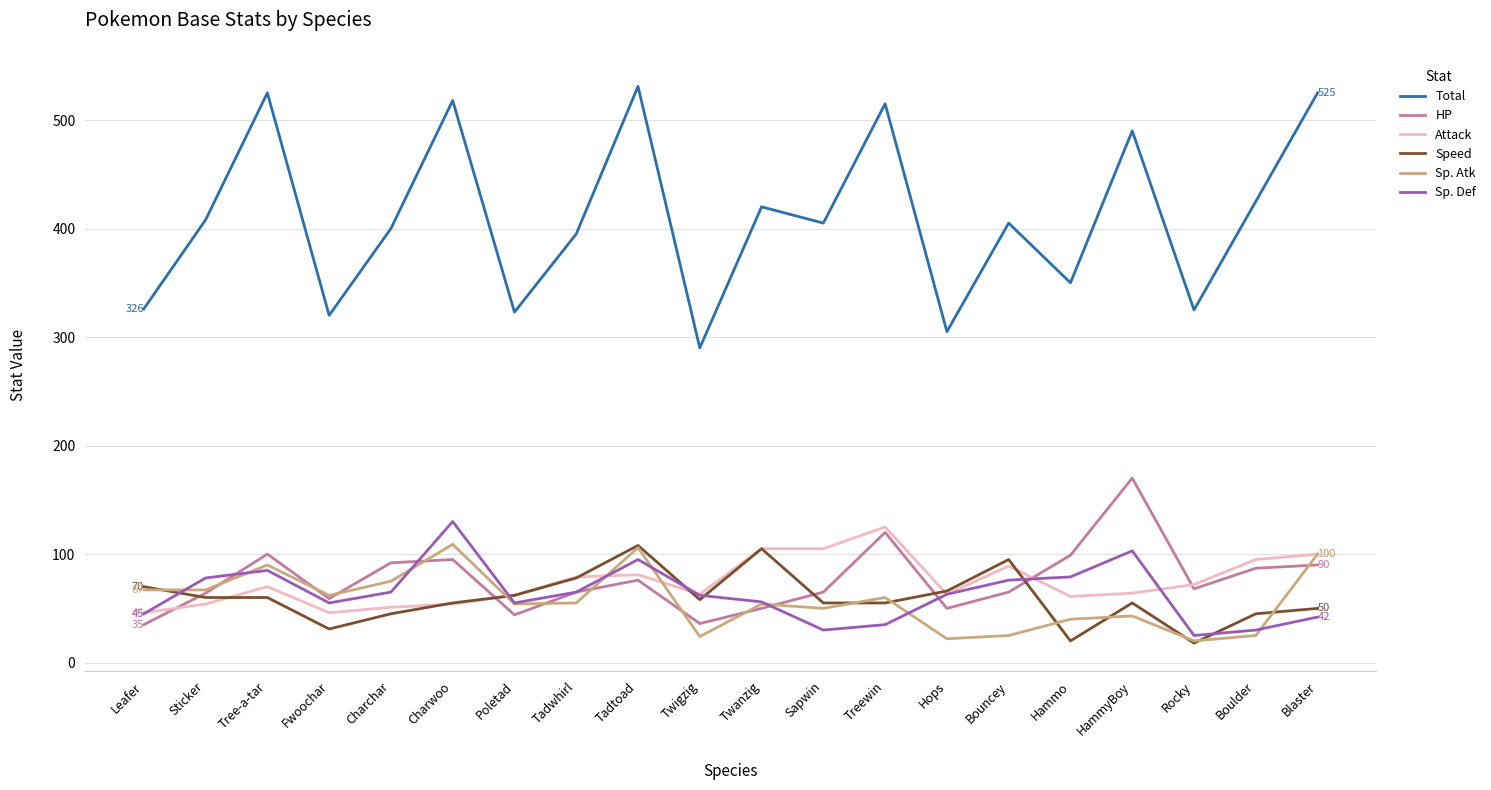

What position from the right is Charchar?

16